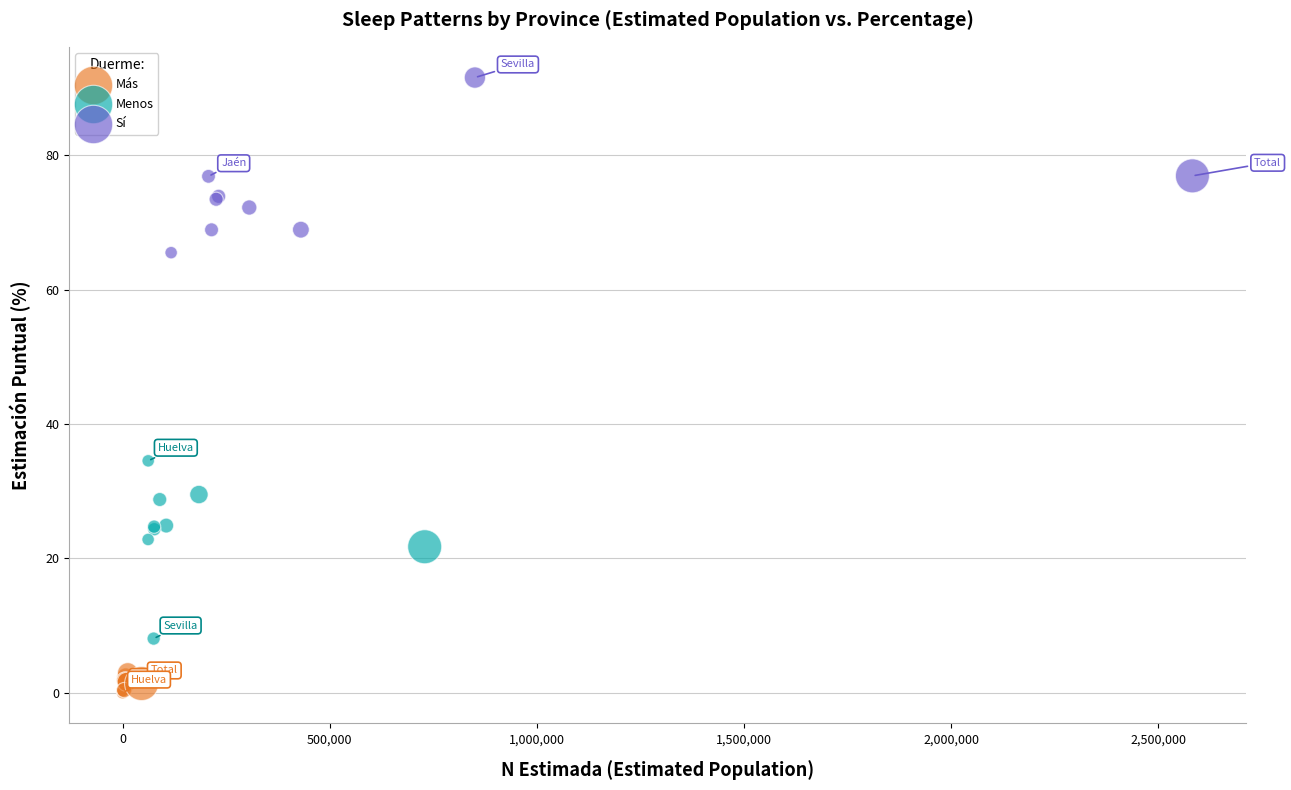

Which series reaches the minimum Y coordinate?

Más